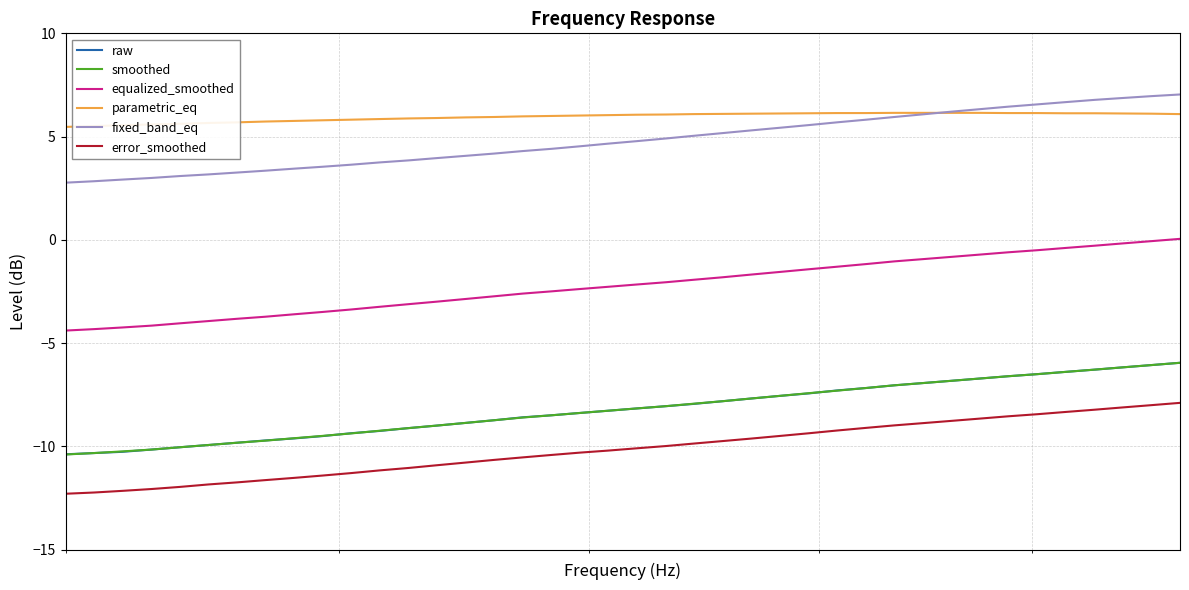

What is the maximum value shown in the chart?

7.0